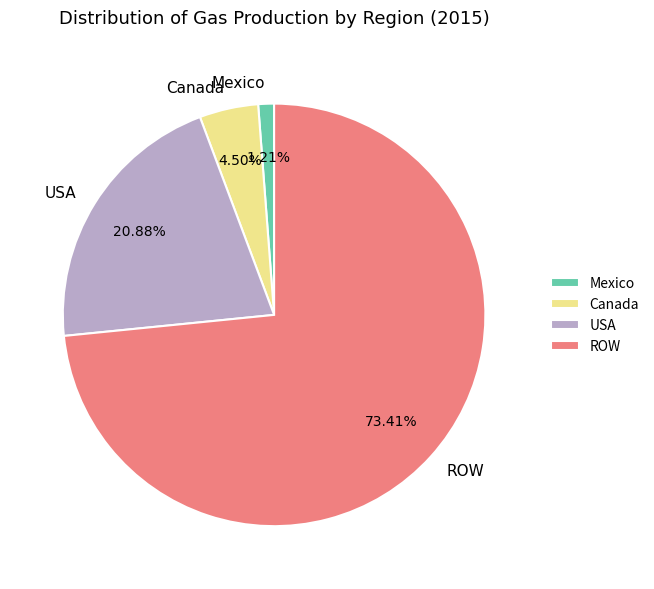

Approximately how many times larger is the value at Canada compared to Mexico?

3.7